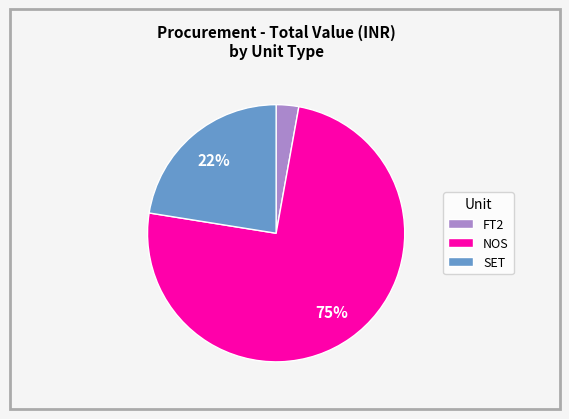

Is NOS the majority of the pie?

Yes